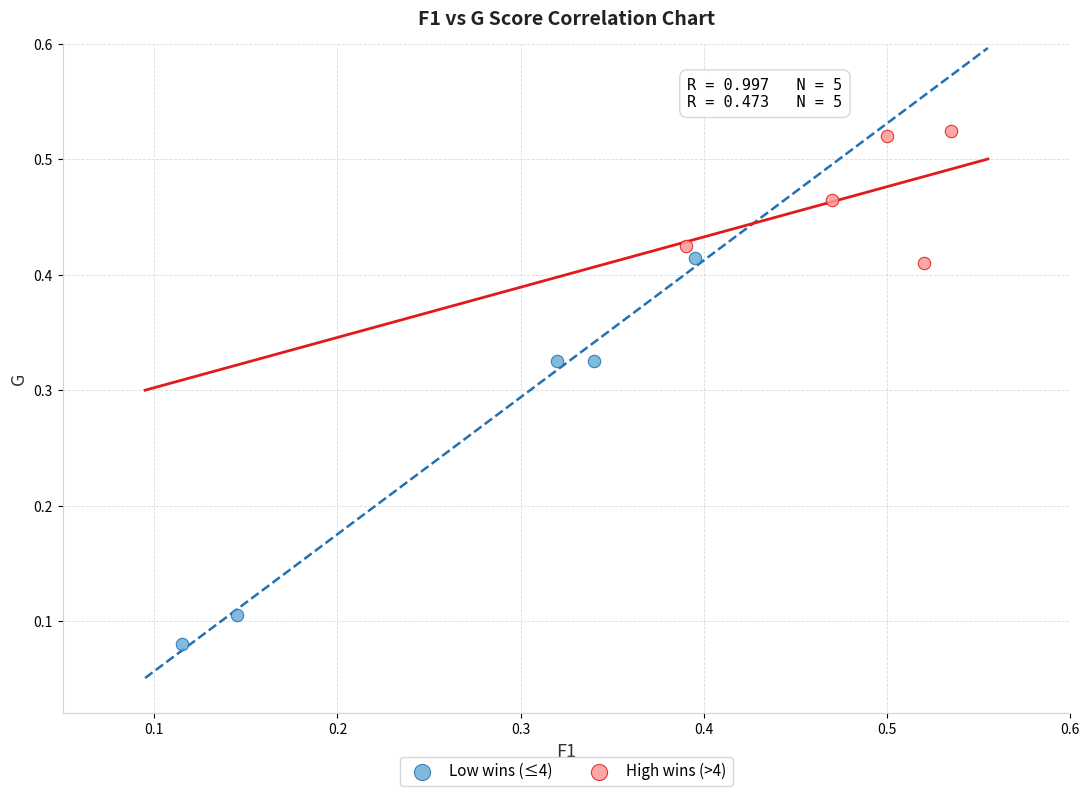

Which series reaches the minimum Y coordinate?

Low wins (≤4)